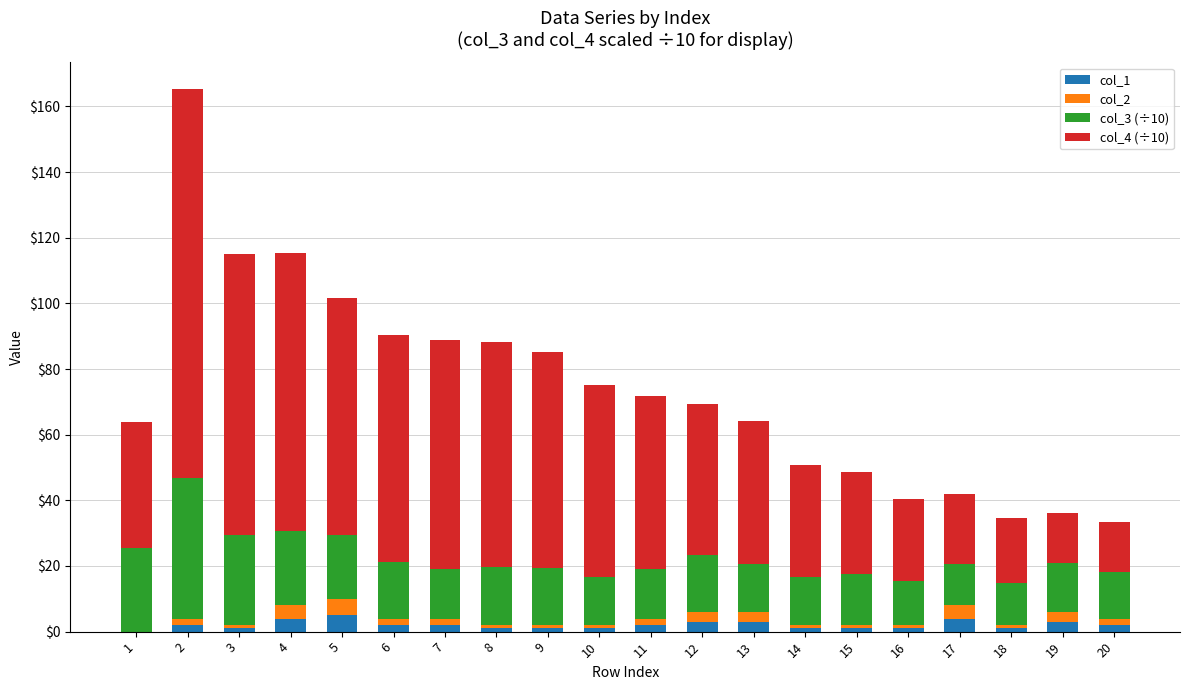

How many series are shown in this chart?

4